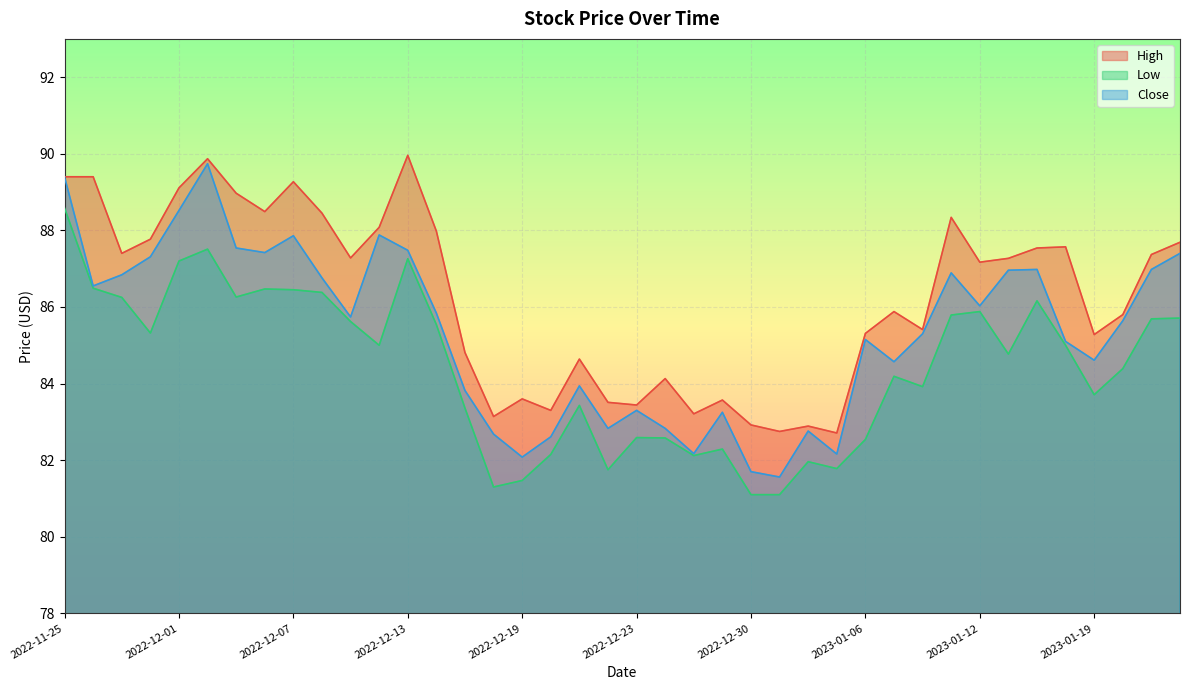

What is the difference between the maximum and minimum values in the Low series?

7.5